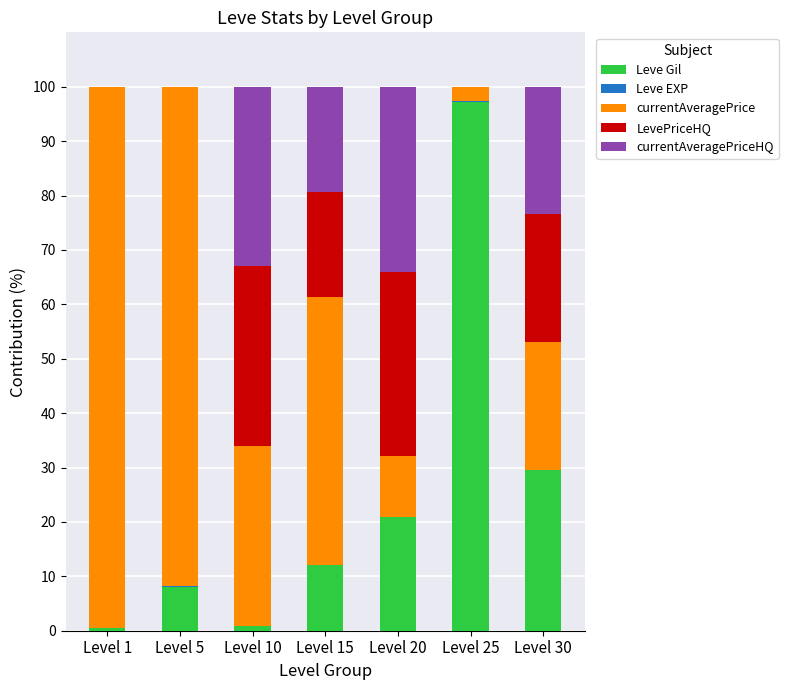

At which label does Leve Gil reach its peak?

Level 25